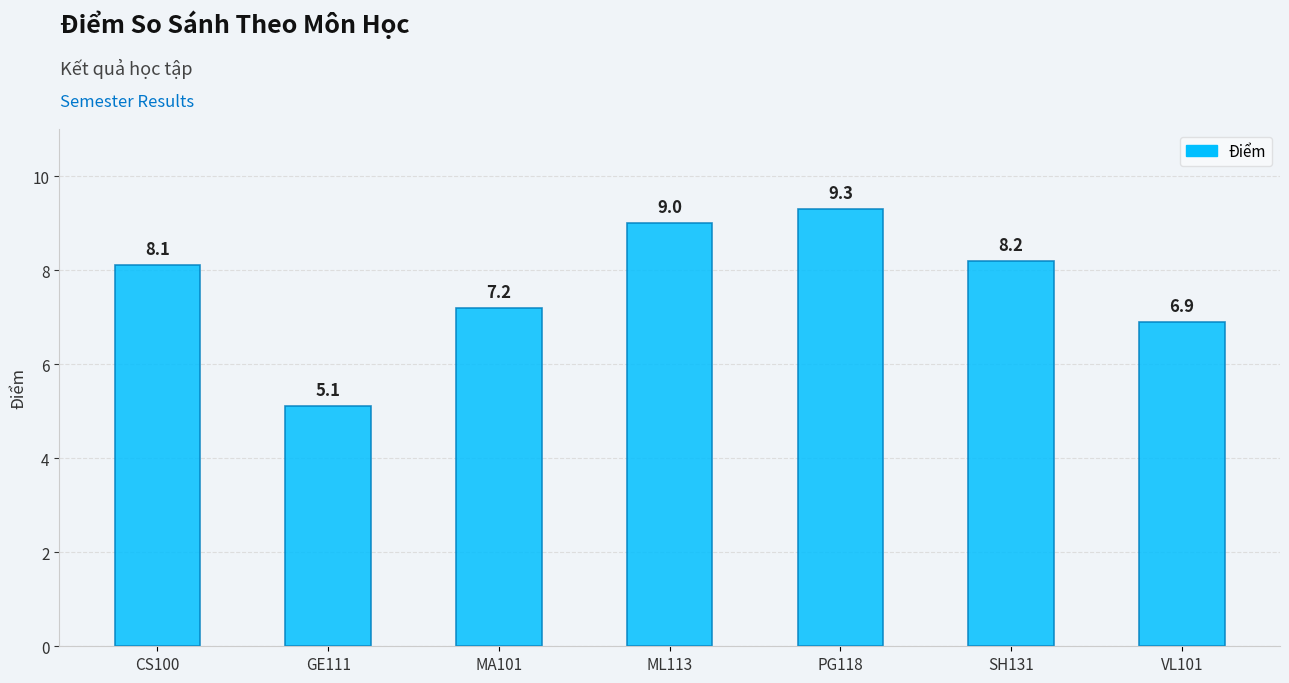

Where does the data first go above 8?

CS100